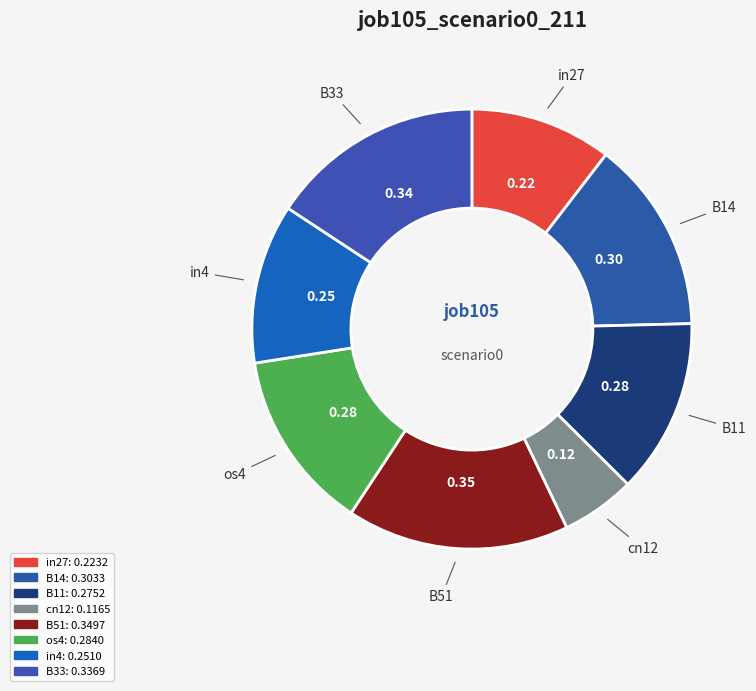

True or false: in4 accounts for 12% of the total.

True